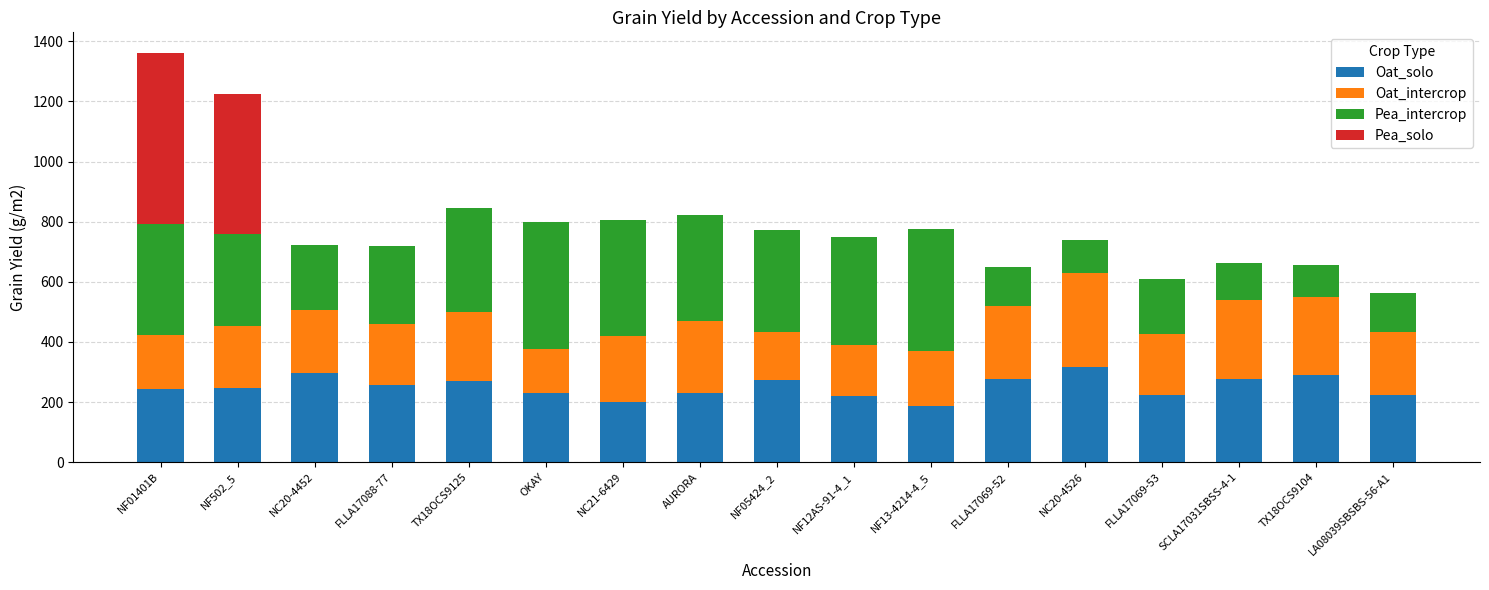

What is the sum of all Oat_solo values?

4271.7